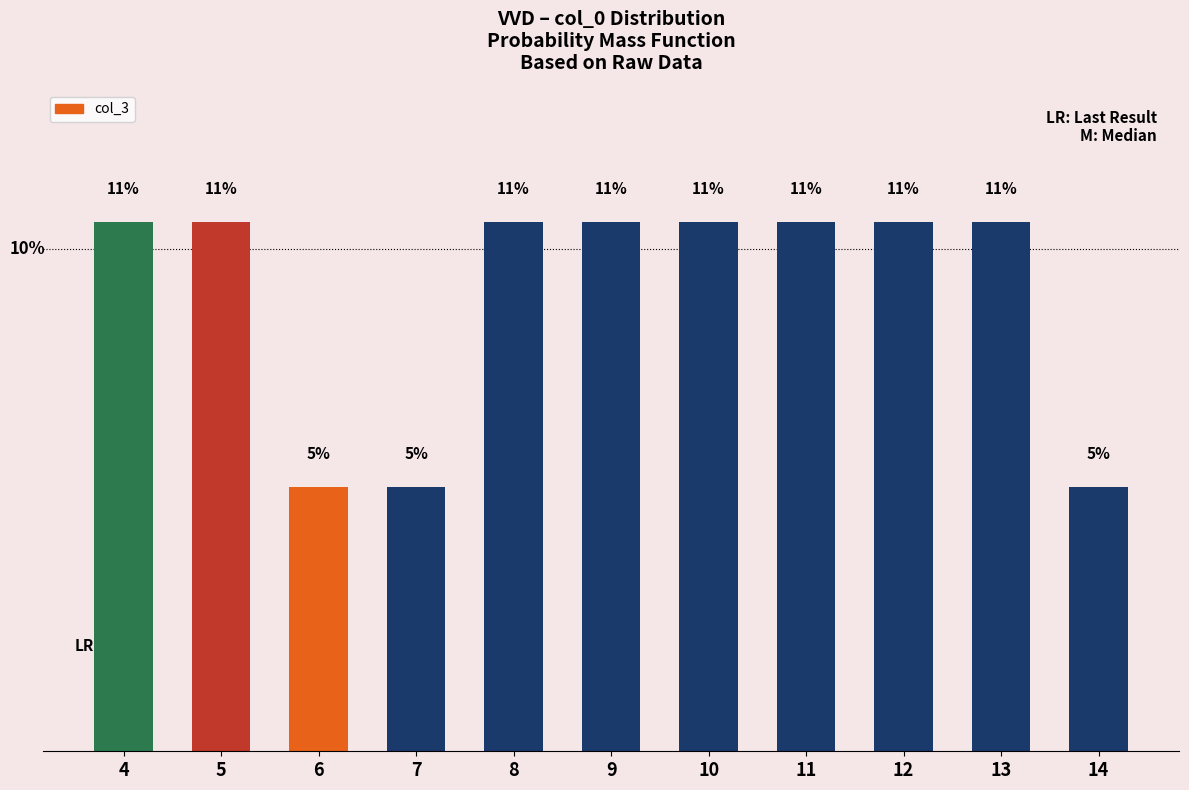

Does the chart contain any negative values?

No